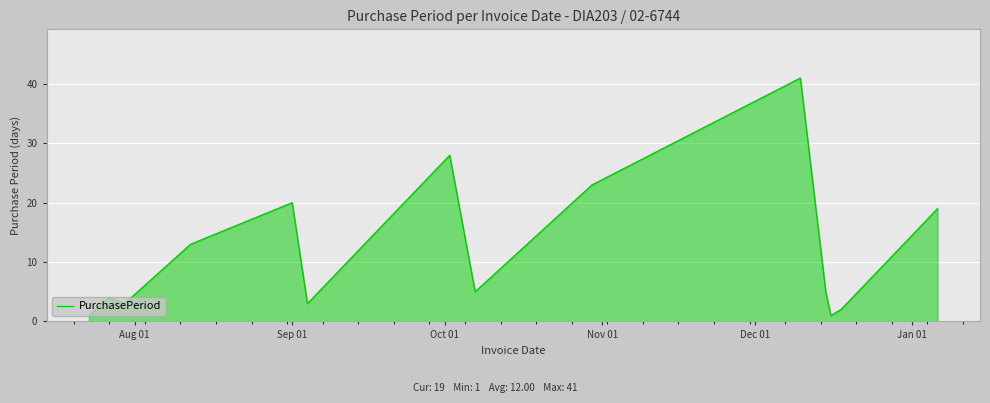

What is the greatest value displayed?

41